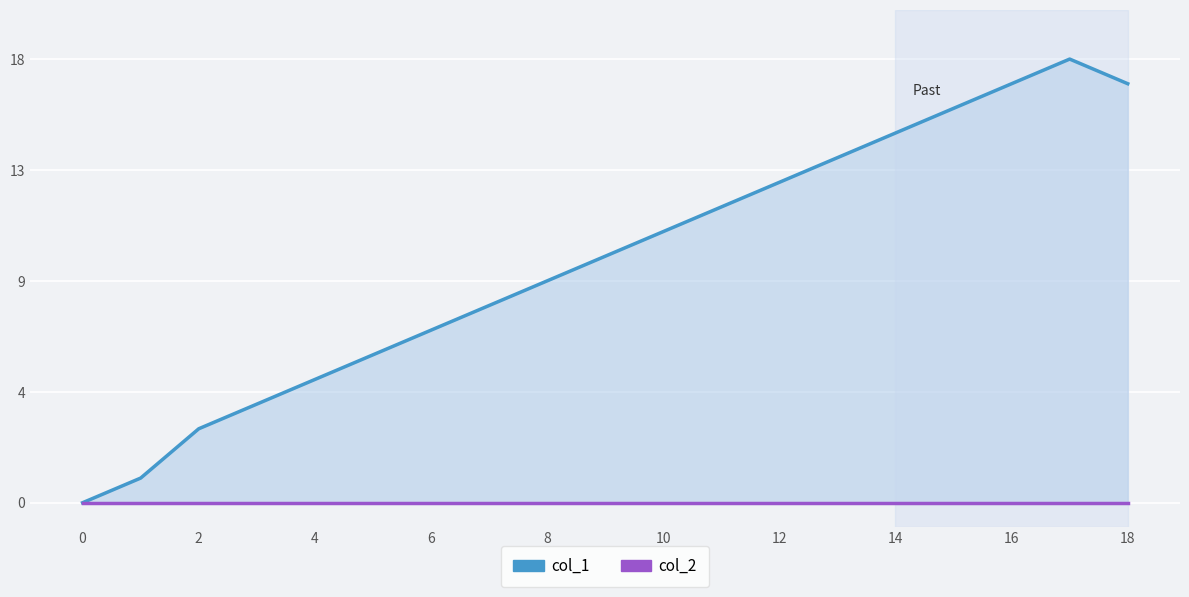

True or false: col_2 and col_1 cross at least once.

False